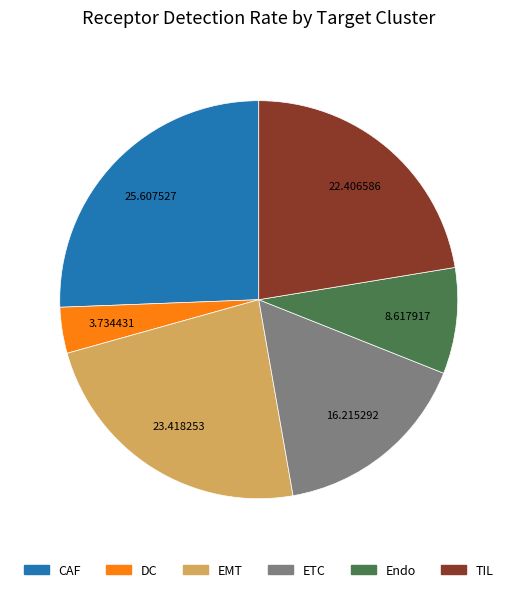

Is the sum of TIL and DC greater than half?

No